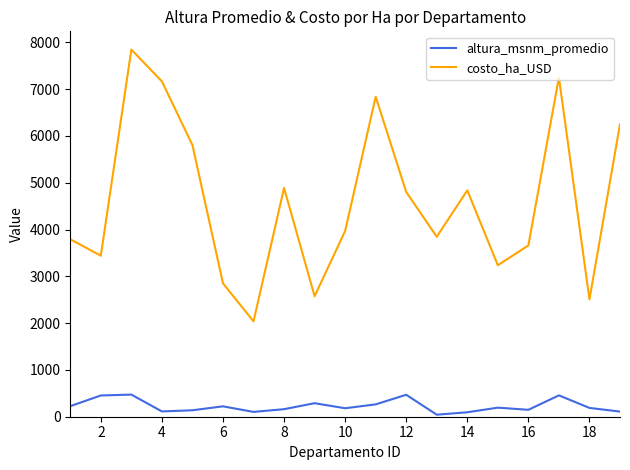

Which series has the largest total across all categories?

costo_ha_USD